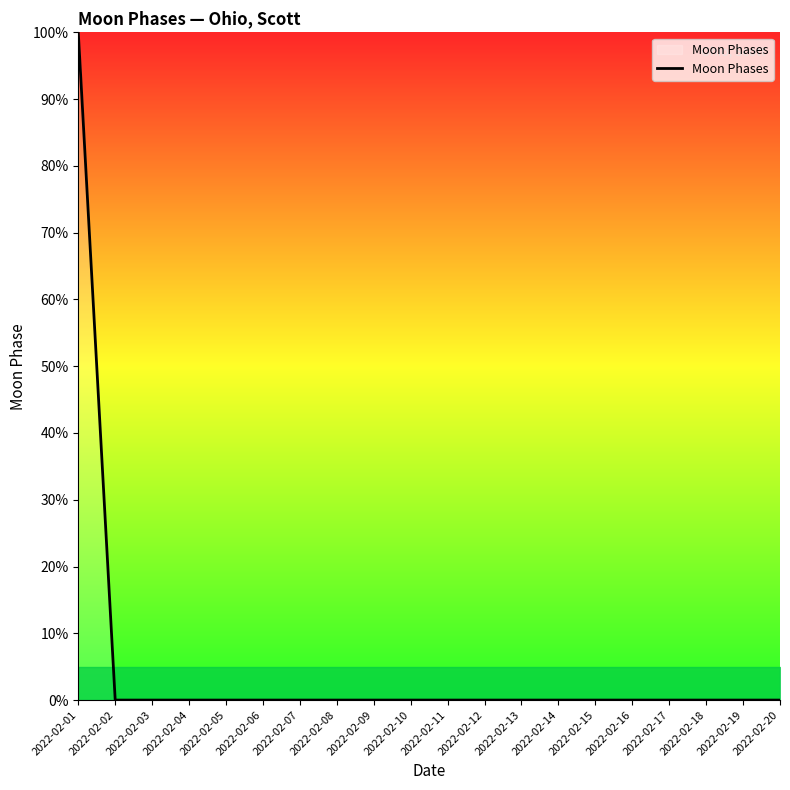

The chart shows a value of 0 at 2022-02-06. True or false?

True